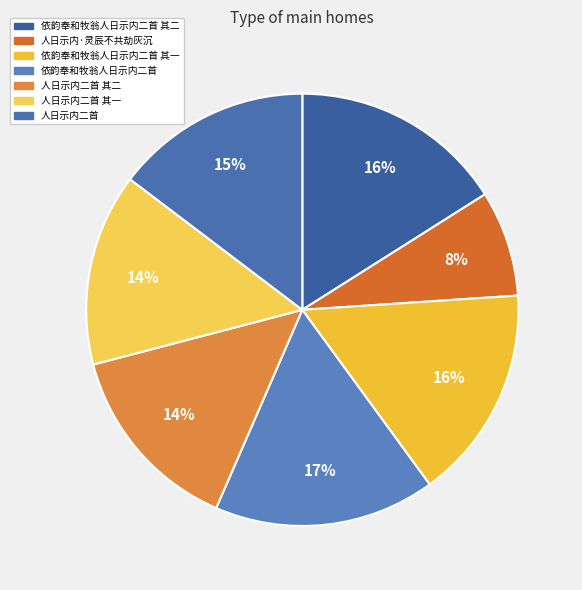

To the nearest percent, what percentage of the pie is 人日示内·灵辰不共劫灰沉?

8%